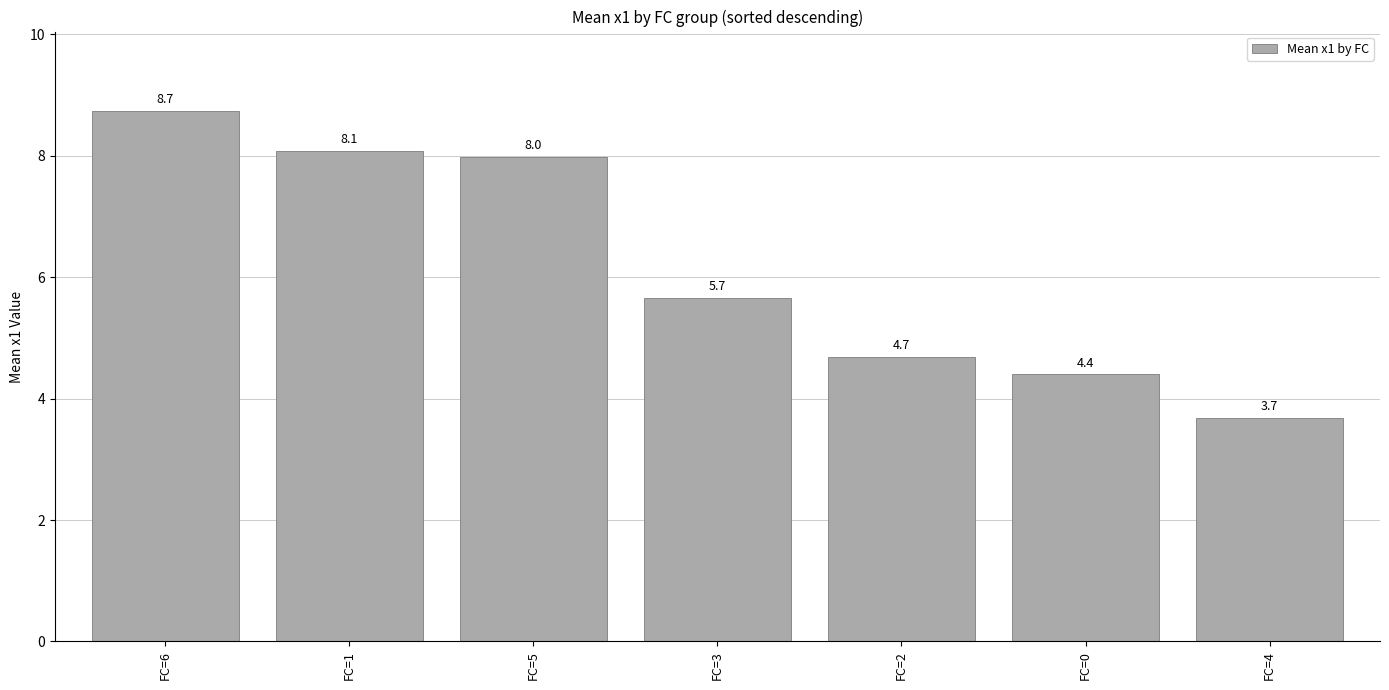

Is it true that the value at FC=3 is 8.8?

False